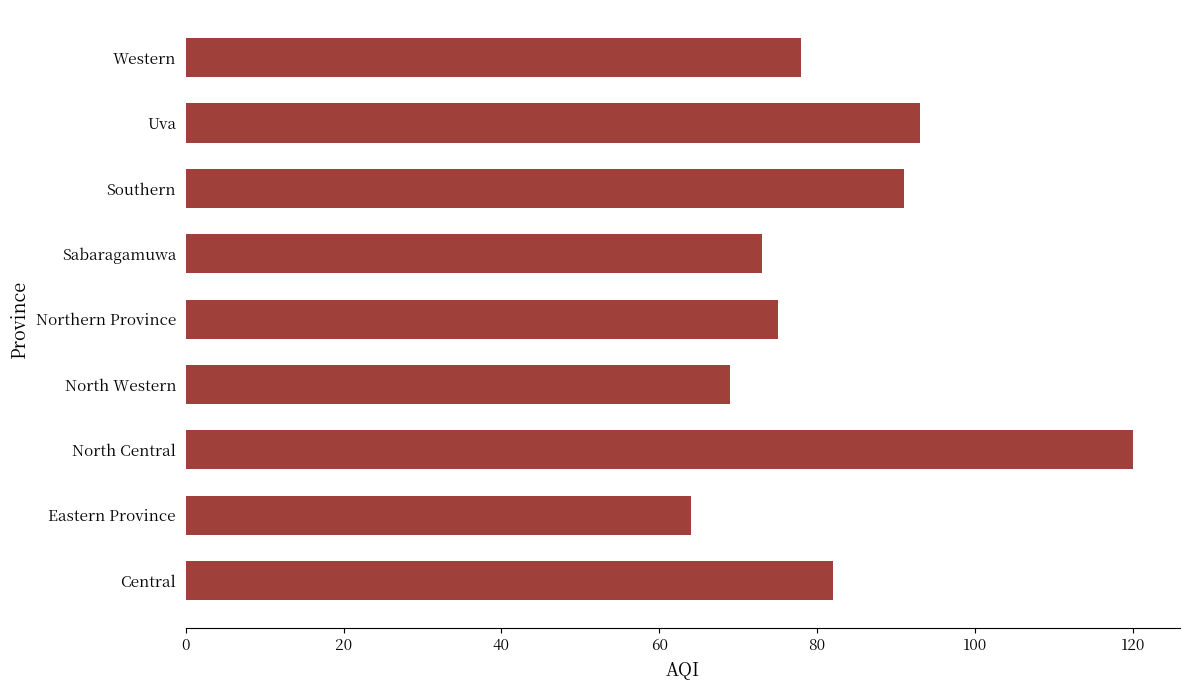

How many distinct data groups are displayed?

1